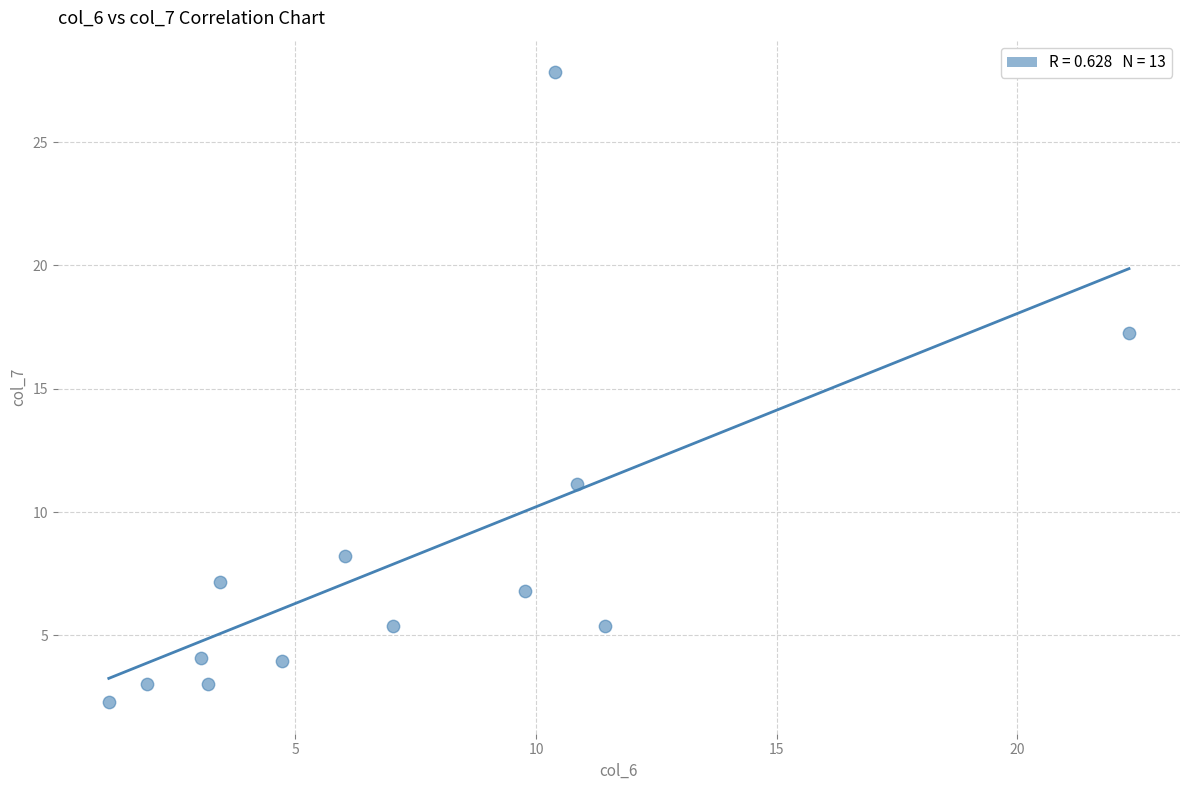

What Y value in the scatter plot is closest to 15?

17.3